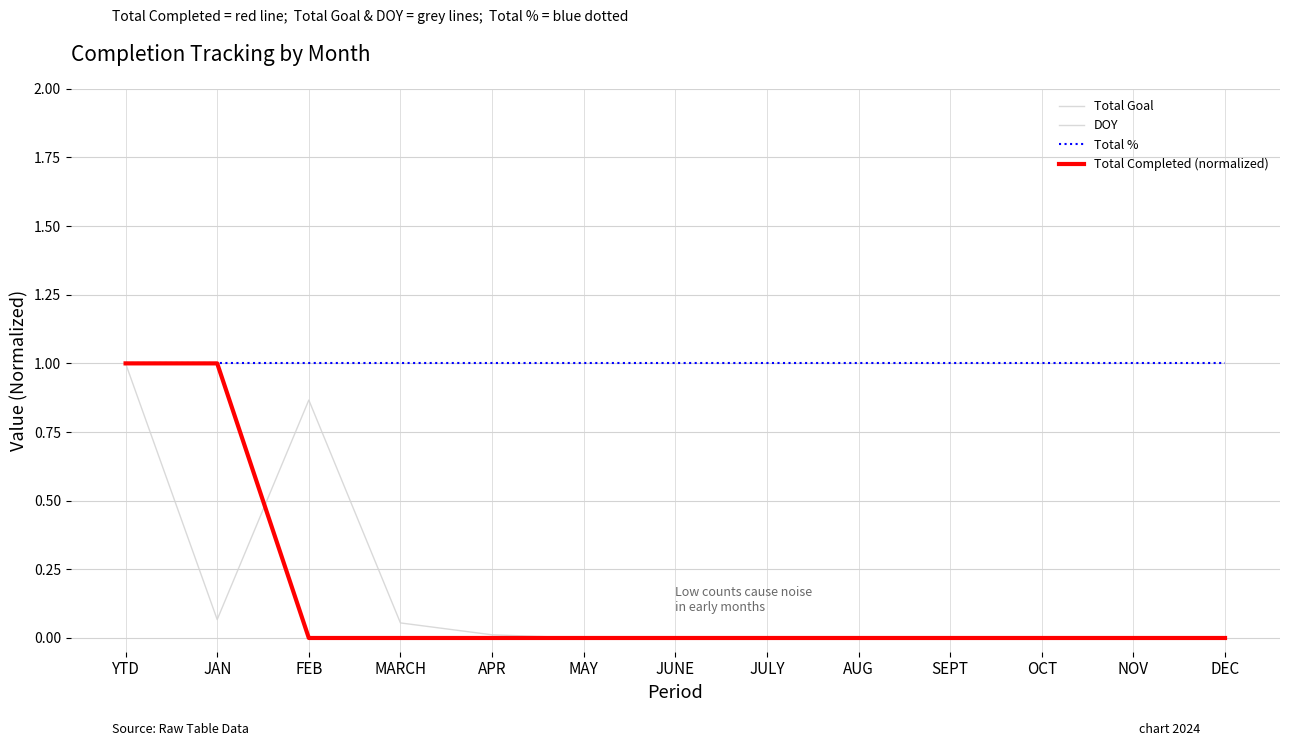

What position from the left is APR?

5